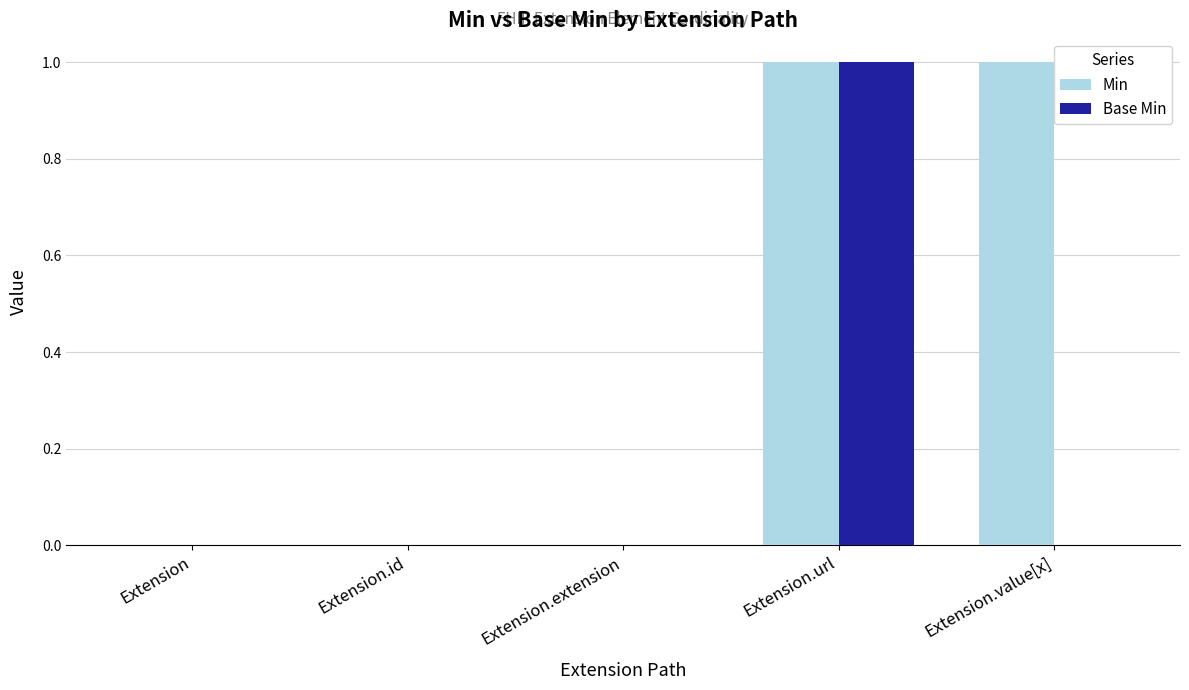

True or false: Min has a value of 1 at Extension.extension.

False